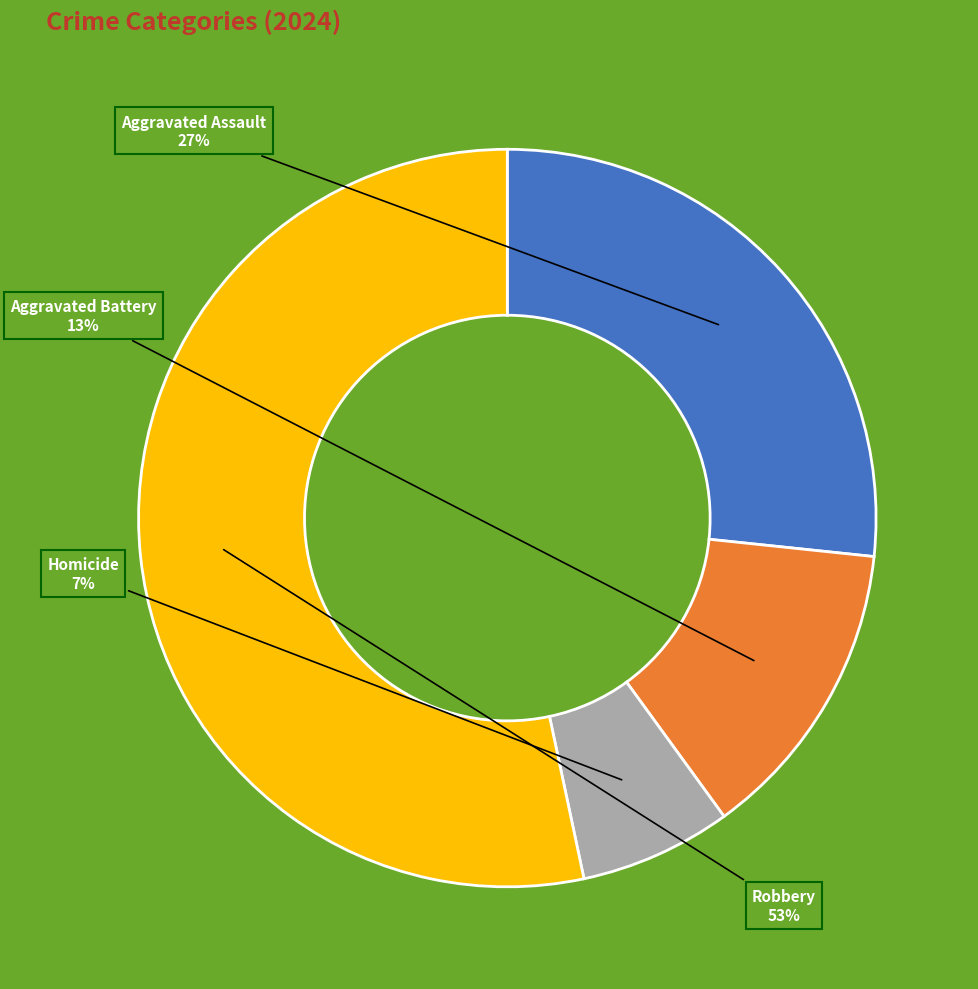

How many slices are in this pie chart?

4